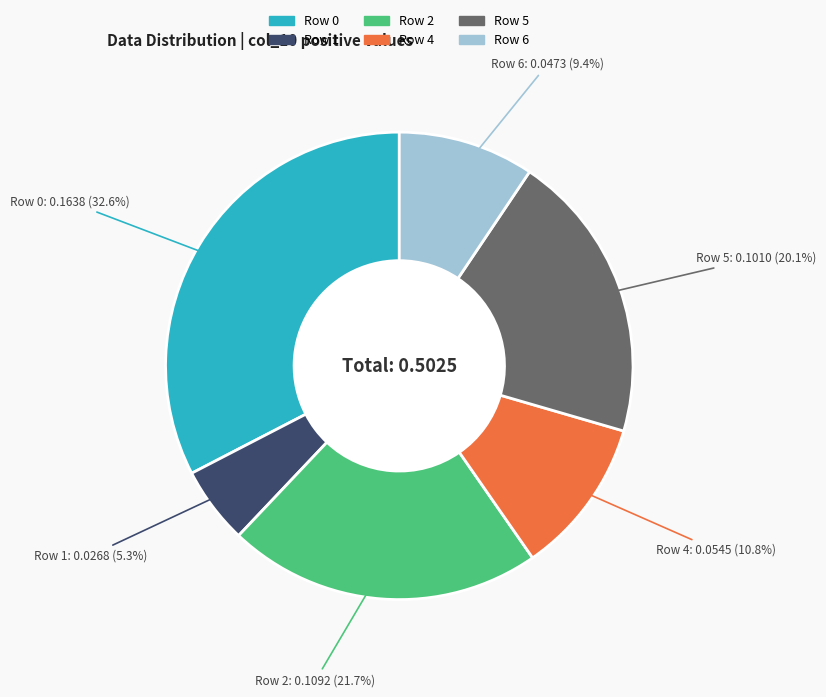

Is there a majority slice in this chart?

No